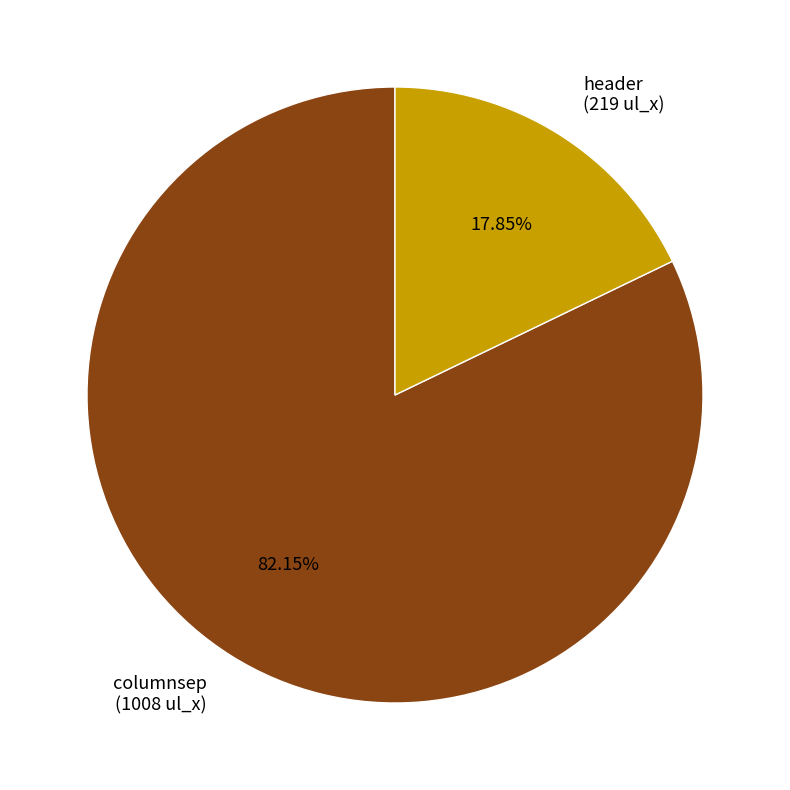

Count the number of slices in the pie.

2